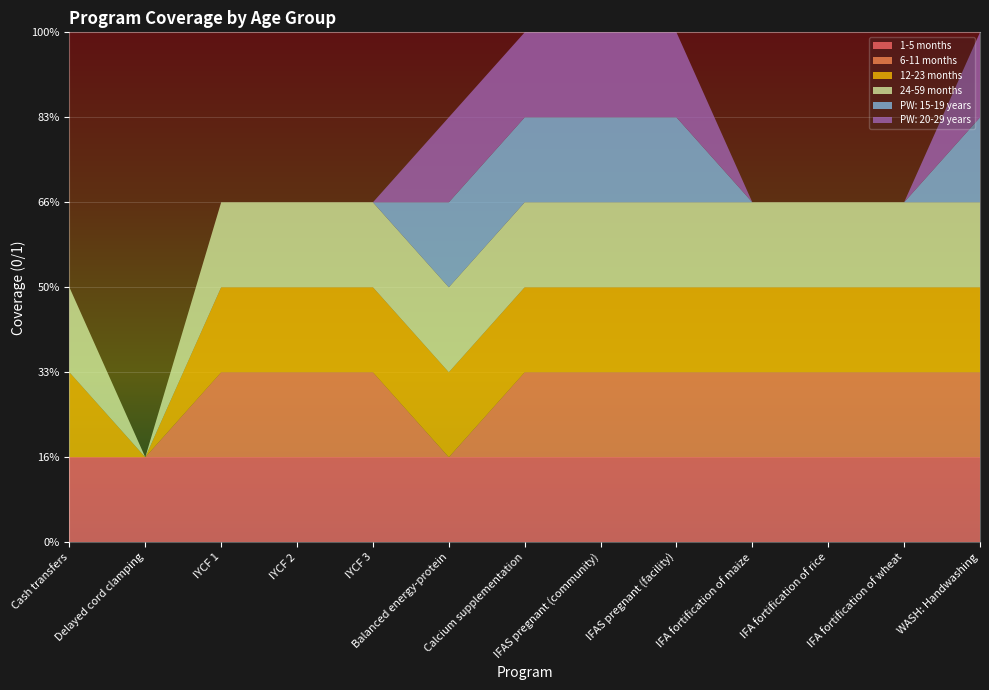

Reading left to right, list all the values displayed in this chart.

1-5 months: Cash transfers=1	Delayed cord clamping=1	IYCF 1=1	IYCF 2=1	IYCF 3=1	Balanced energy-protein=1	Calcium supplementation=1	IFAS pregnant (community)=1	IFAS pregnant (facility)=1	IFA fortification of maize=1	IFA fortification of rice=1	IFA fortification of wheat=1	WASH: Handwashing=1
6-11 months: Cash transfers=0	Delayed cord clamping=0	IYCF 1=1	IYCF 2=1	IYCF 3=1	Balanced energy-protein=0	Calcium supplementation=1	IFAS pregnant (community)=1	IFAS pregnant (facility)=1	IFA fortification of maize=1	IFA fortification of rice=1	IFA fortification of wheat=1	WASH: Handwashing=1
12-23 months: Cash transfers=1	Delayed cord clamping=0	IYCF 1=1	IYCF 2=1	IYCF 3=1	Balanced energy-protein=1	Calcium supplementation=1	IFAS pregnant (community)=1	IFAS pregnant (facility)=1	IFA fortification of maize=1	IFA fortification of rice=1	IFA fortification of wheat=1	WASH: Handwashing=1
24-59 months: Cash transfers=1	Delayed cord clamping=0	IYCF 1=1	IYCF 2=1	IYCF 3=1	Balanced energy-protein=1	Calcium supplementation=1	IFAS pregnant (community)=1	IFAS pregnant (facility)=1	IFA fortification of maize=1	IFA fortification of rice=1	IFA fortification of wheat=1	WASH: Handwashing=1
PW: 15-19 years: Cash transfers=0	Delayed cord clamping=0	IYCF 1=0	IYCF 2=0	IYCF 3=0	Balanced energy-protein=1	Calcium supplementation=1	IFAS pregnant (community)=1	IFAS pregnant (facility)=1	IFA fortification of maize=0	IFA fortification of rice=0	IFA fortification of wheat=0	WASH: Handwashing=1
PW: 20-29 years: Cash transfers=0	Delayed cord clamping=0	IYCF 1=0	IYCF 2=0	IYCF 3=0	Balanced energy-protein=1	Calcium supplementation=1	IFAS pregnant (community)=1	IFAS pregnant (facility)=1	IFA fortification of maize=0	IFA fortification of rice=0	IFA fortification of wheat=0	WASH: Handwashing=1